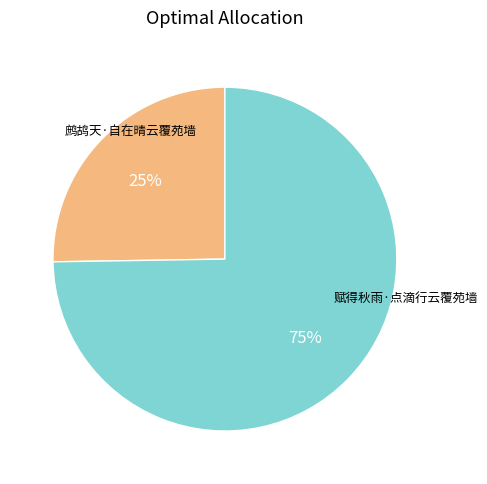

To the nearest percent, what is the average slice percentage?

50%